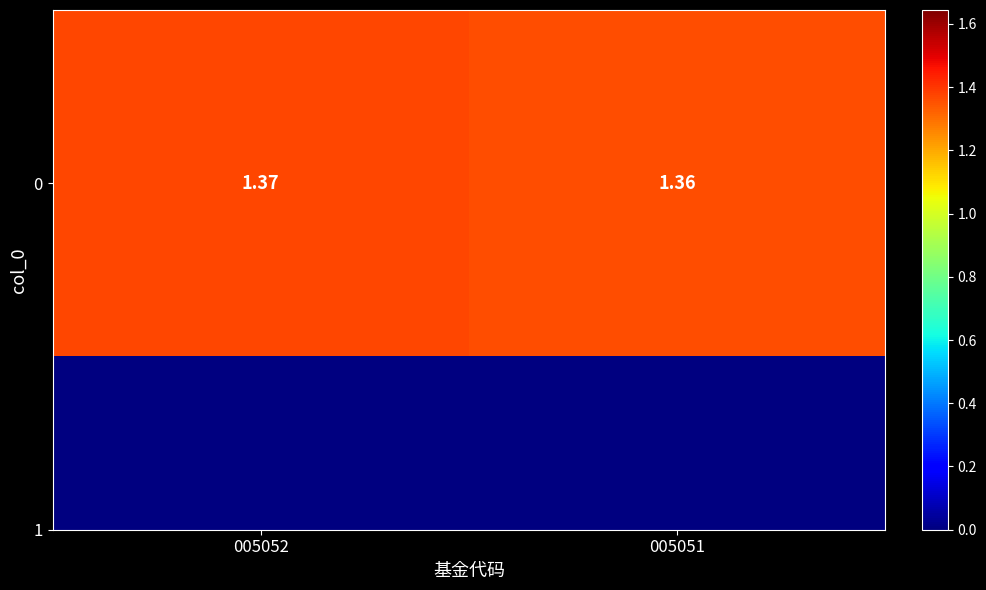

What is the approximate value at 005051?

1.4